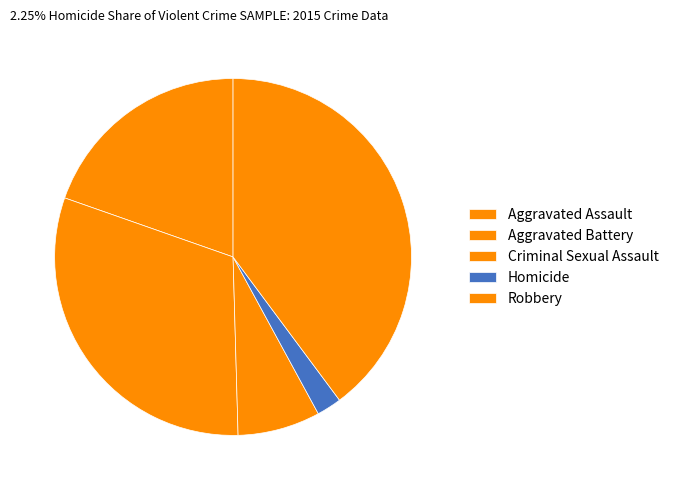

The Robbery slice represents 29% of the pie. True or false?

False